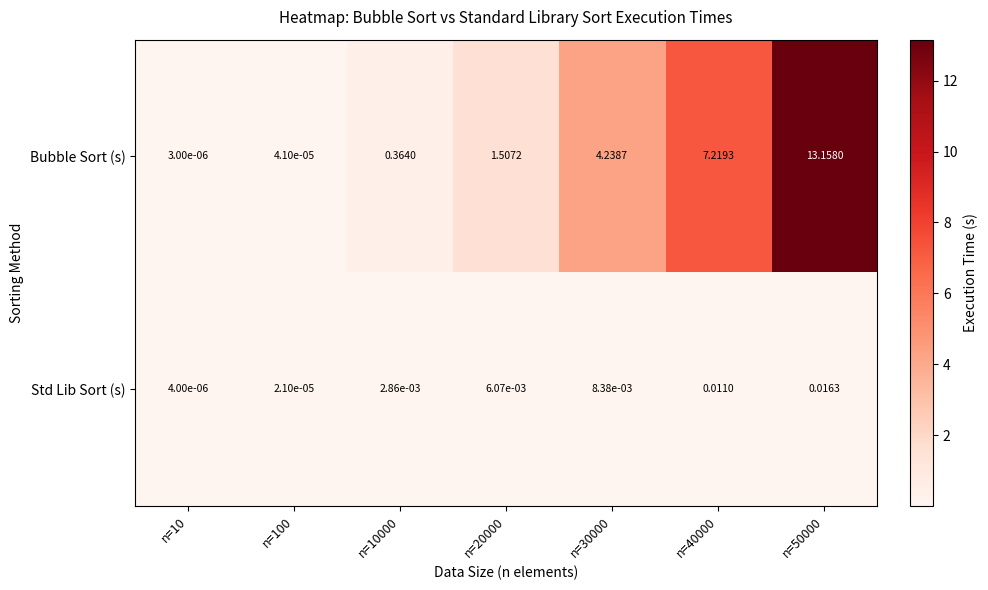

Which series has the largest range (max minus min)?

Bubble Sort (s)